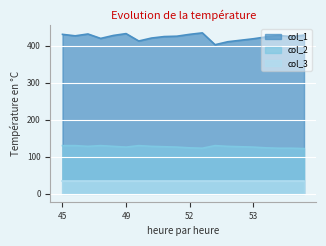

True or false: col_2 has a value of 130 at 48.

True